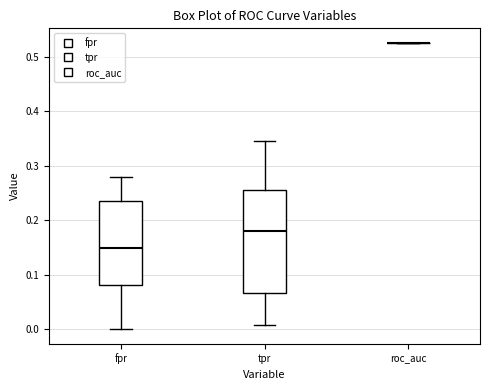

Reading left to right, read every box against the y-axis: the position of its median line, the range the box covers, and the ends of its whiskers. The values are not printed on the chart, so give them approximately, as read against the axis.

fpr: median 0.15, box 0.08 to 0.24, whiskers 0.00 to 0.28
tpr: median 0.18, box 0.07 to 0.26, whiskers 0.01 to 0.35
roc_auc: box collapsed to a line at 0.53, whiskers 0.53 to 0.53